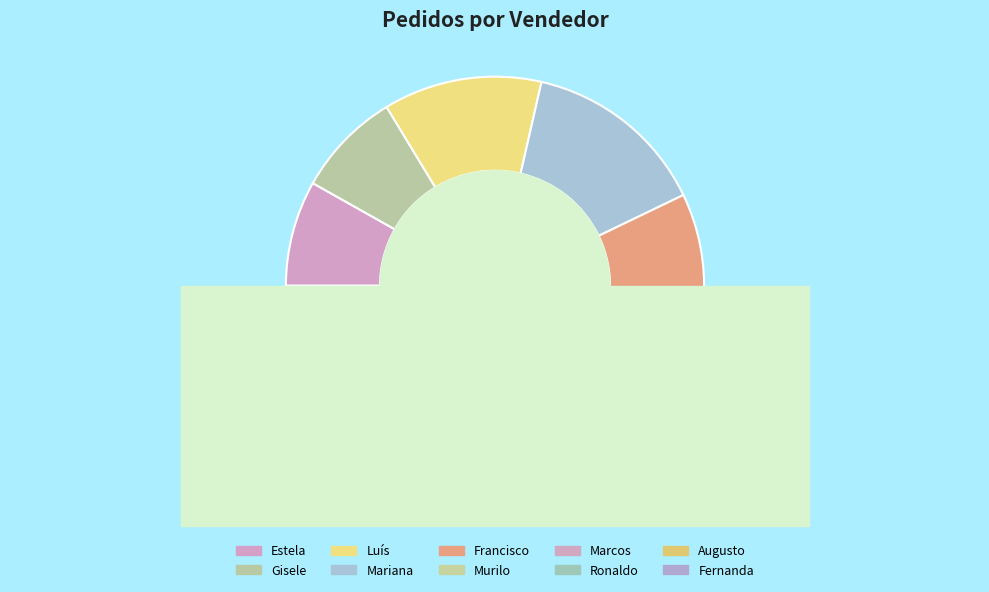

What is the smallest slice in the pie chart?

Augusto